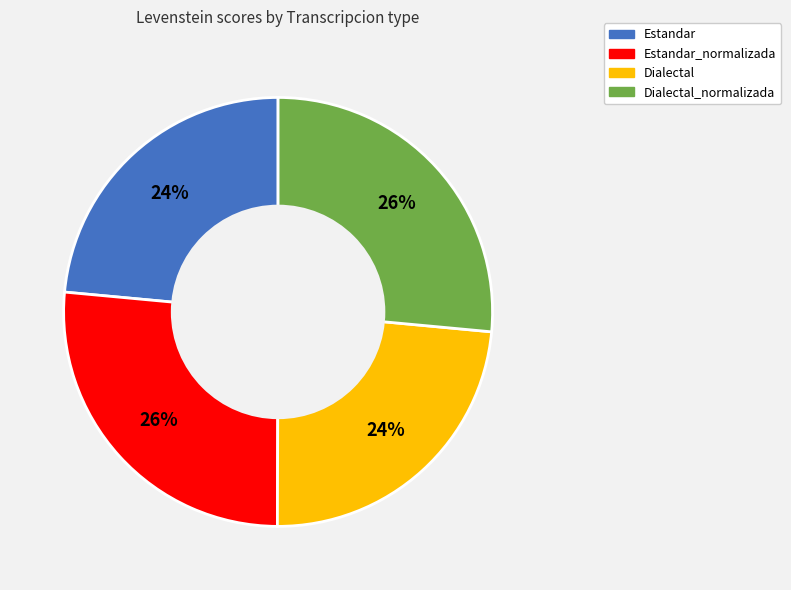

Does any single category account for the majority?

No